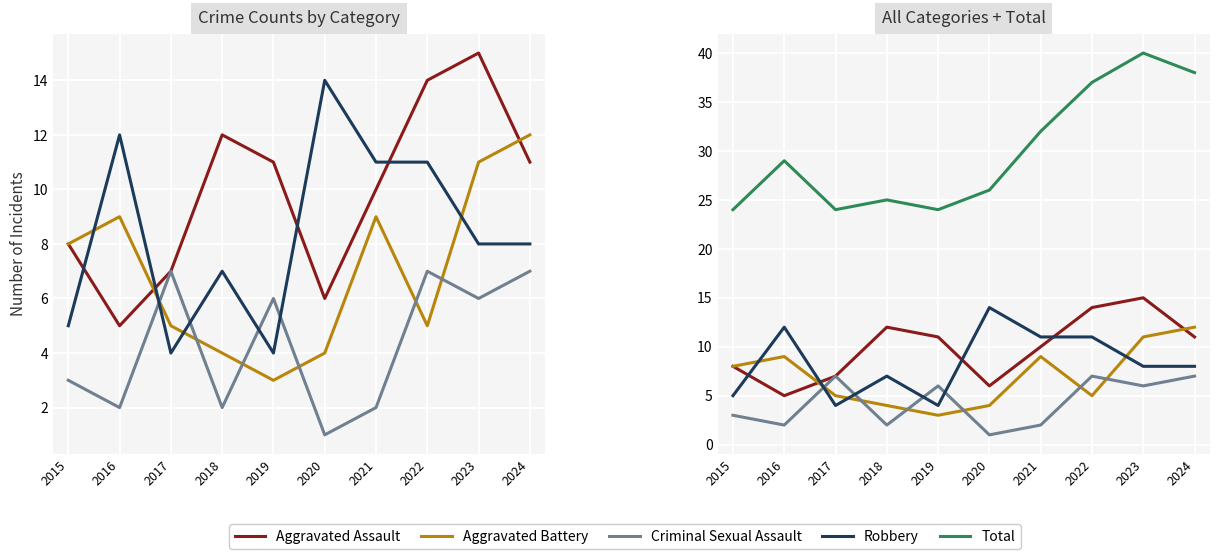

Where is Total nearest to the value 32?

2021